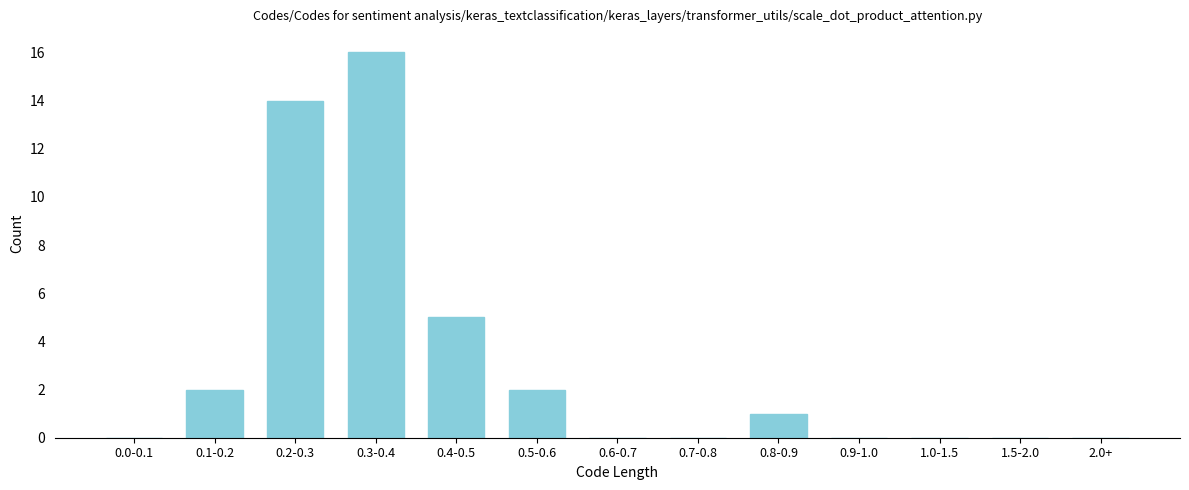

Reading left to right, what are all the values shown in this chart?

0.0-0.1=0	0.1-0.2=2	0.2-0.3=14	0.3-0.4=16	0.4-0.5=5	0.5-0.6=2	0.6-0.7=0	0.7-0.8=0	0.8-0.9=1	0.9-1.0=0	1.0-1.5=0	1.5-2.0=0	2.0+=0